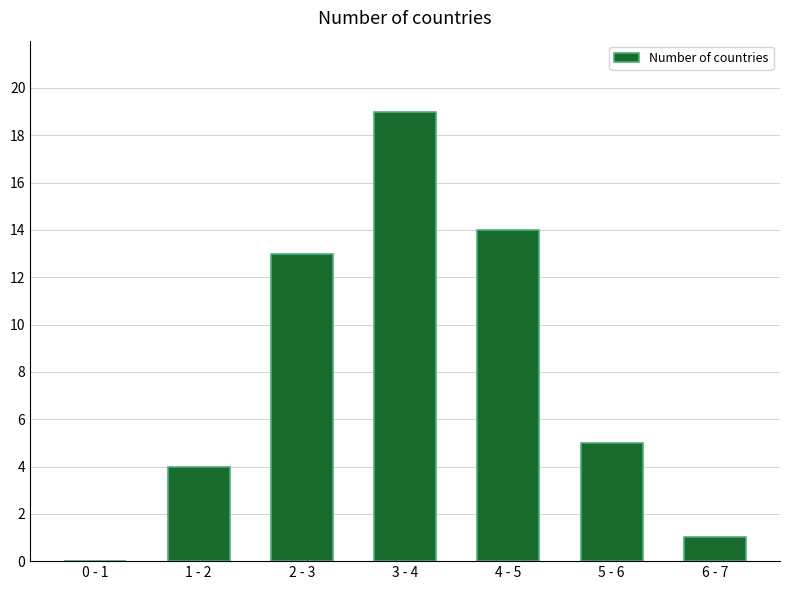

Reading right to left, list all the values displayed in this chart.

6 - 7=1	5 - 6=5	4 - 5=14	3 - 4=19	2 - 3=13	1 - 2=4	0 - 1=0